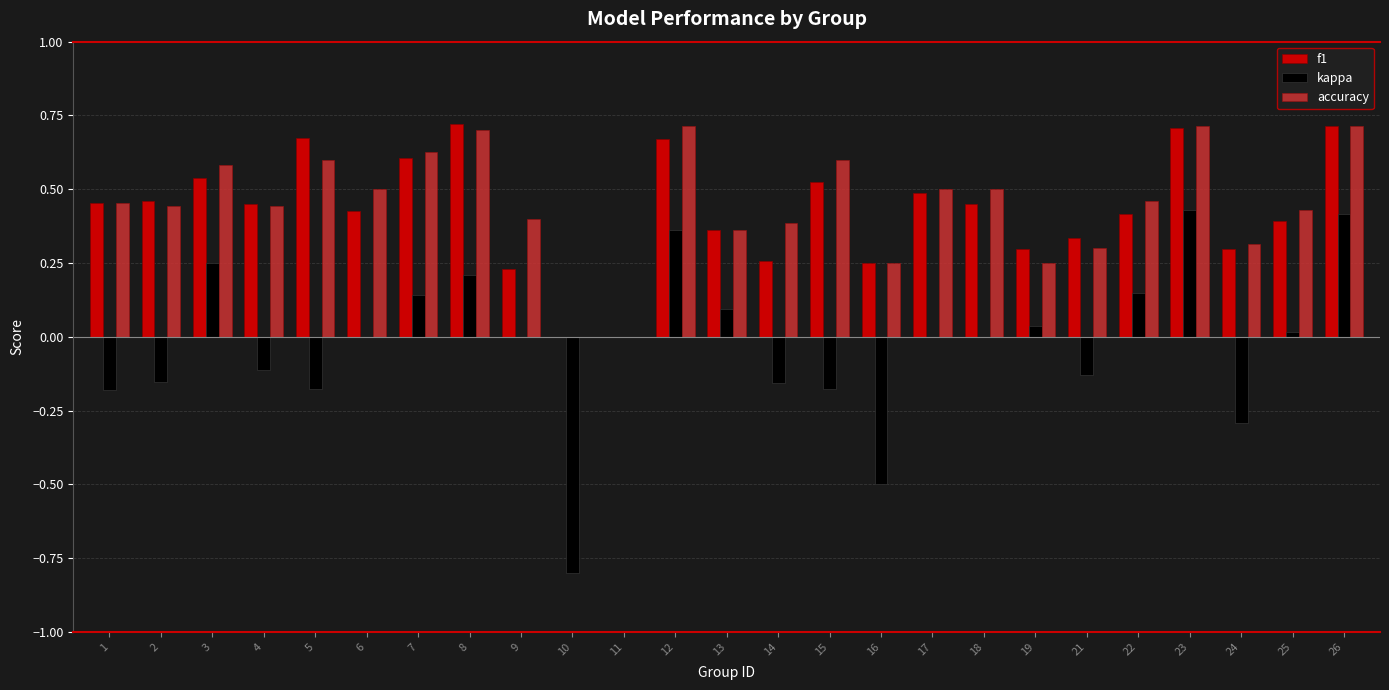

What is the total value across all series at 6?

0.9